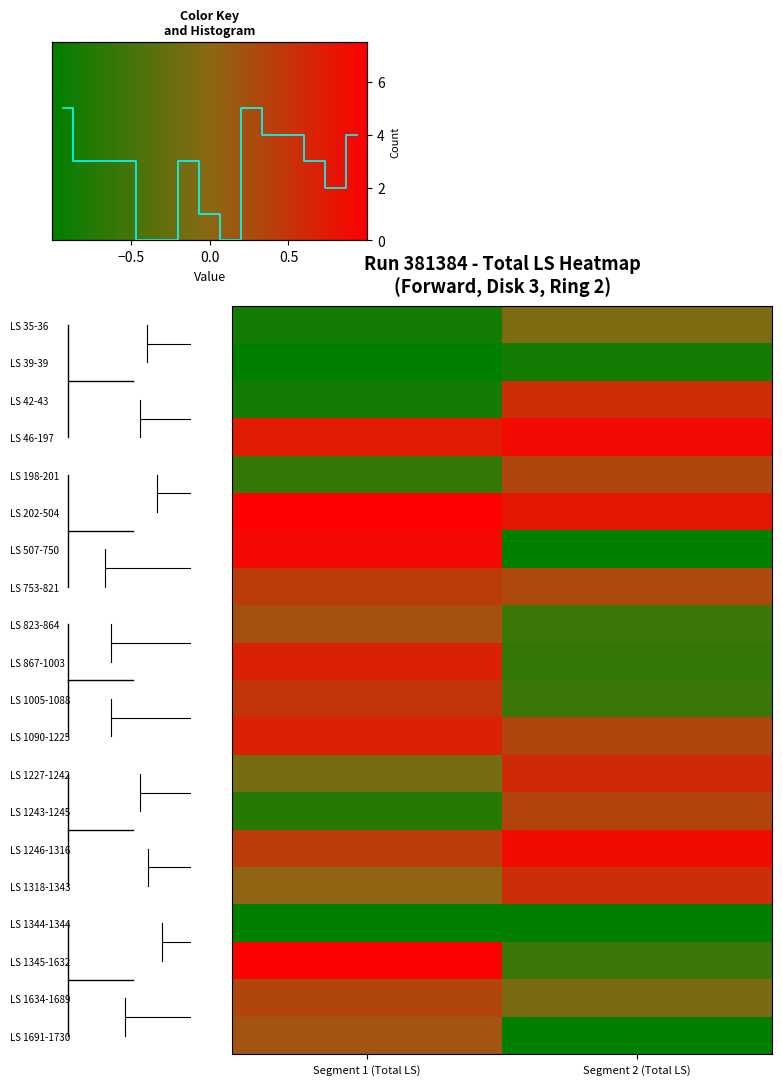

What is the spread (max minus min) of values at Segment 2 (Total LS)?

0.9